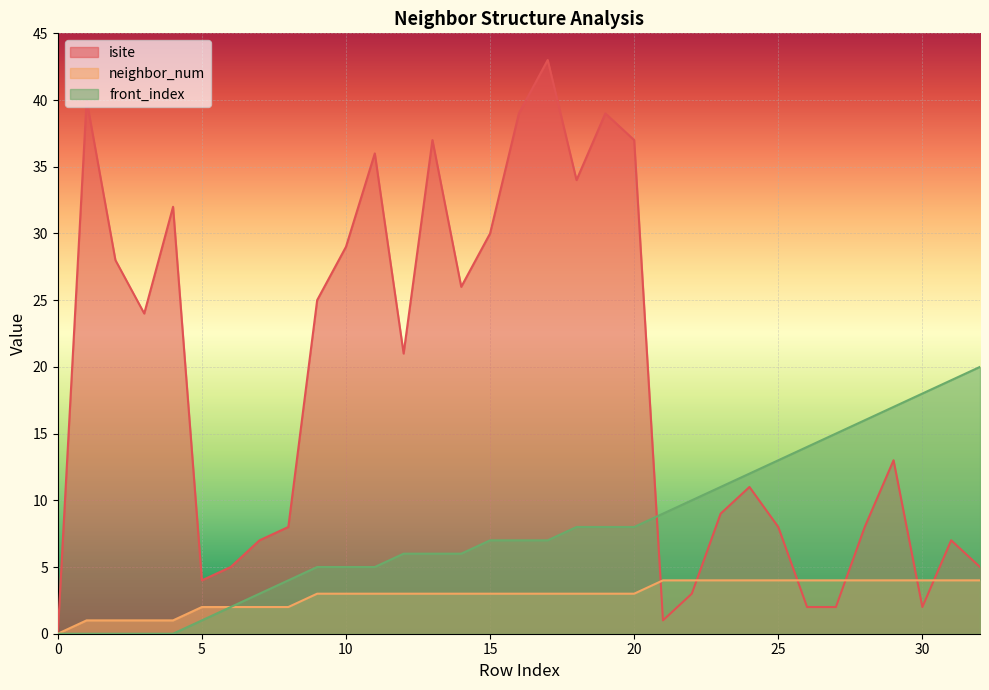

What is the value of the isite point at the 6th from the left?

4